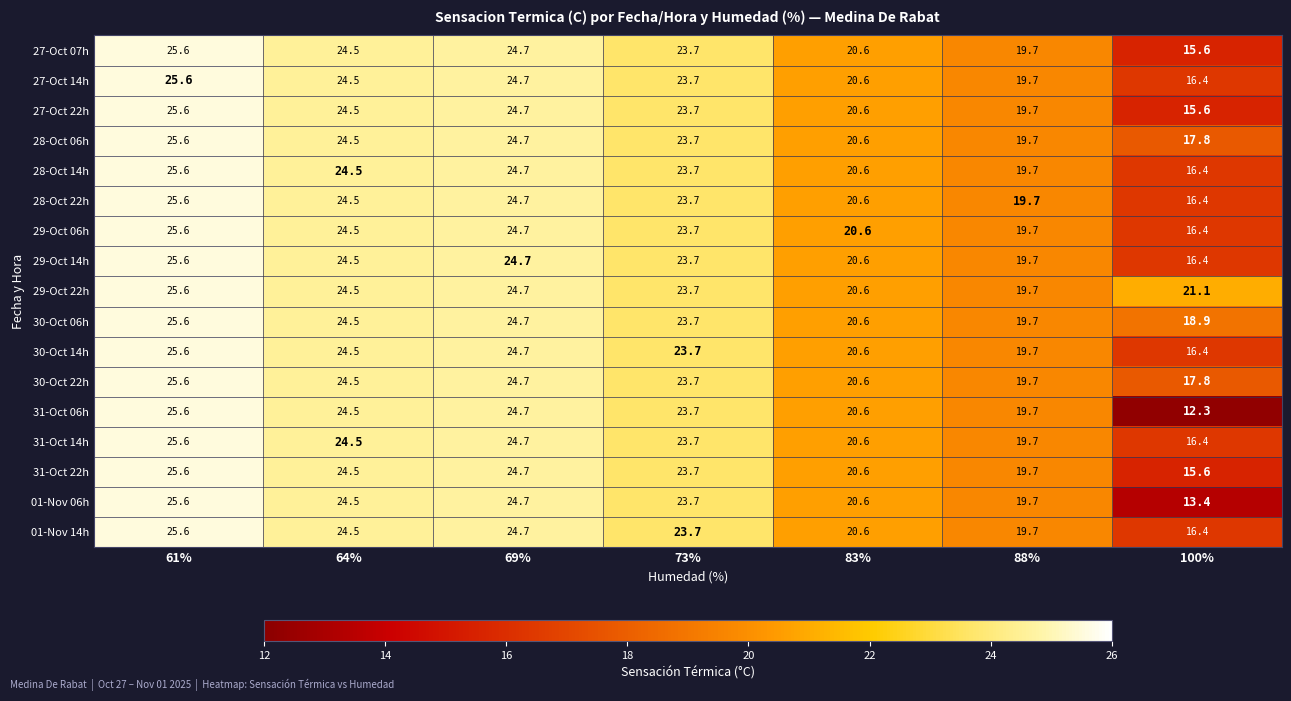

Which category has the highest value in the 01-Nov 06h series?

61%